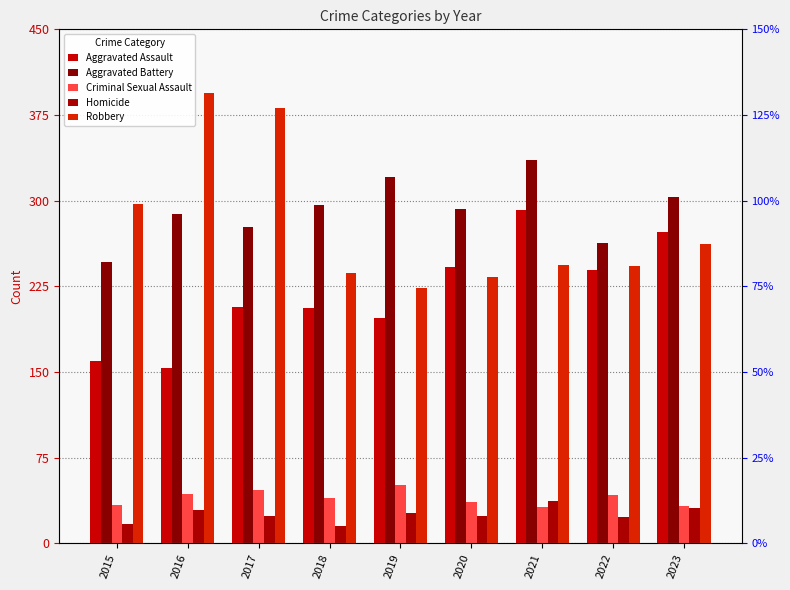

What is the value of the Homicide bar at the 2nd from the left?

29